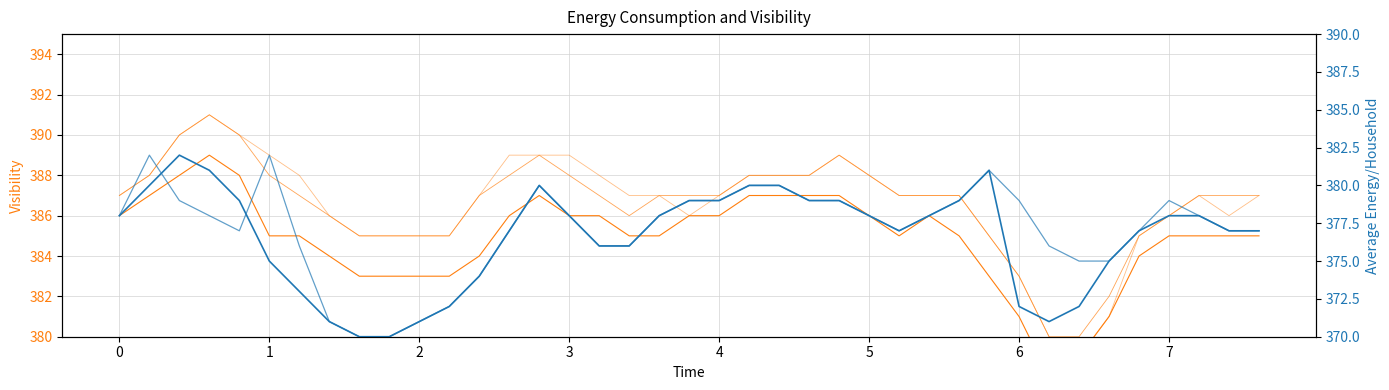

What is the label of the 19th point from the right?

4